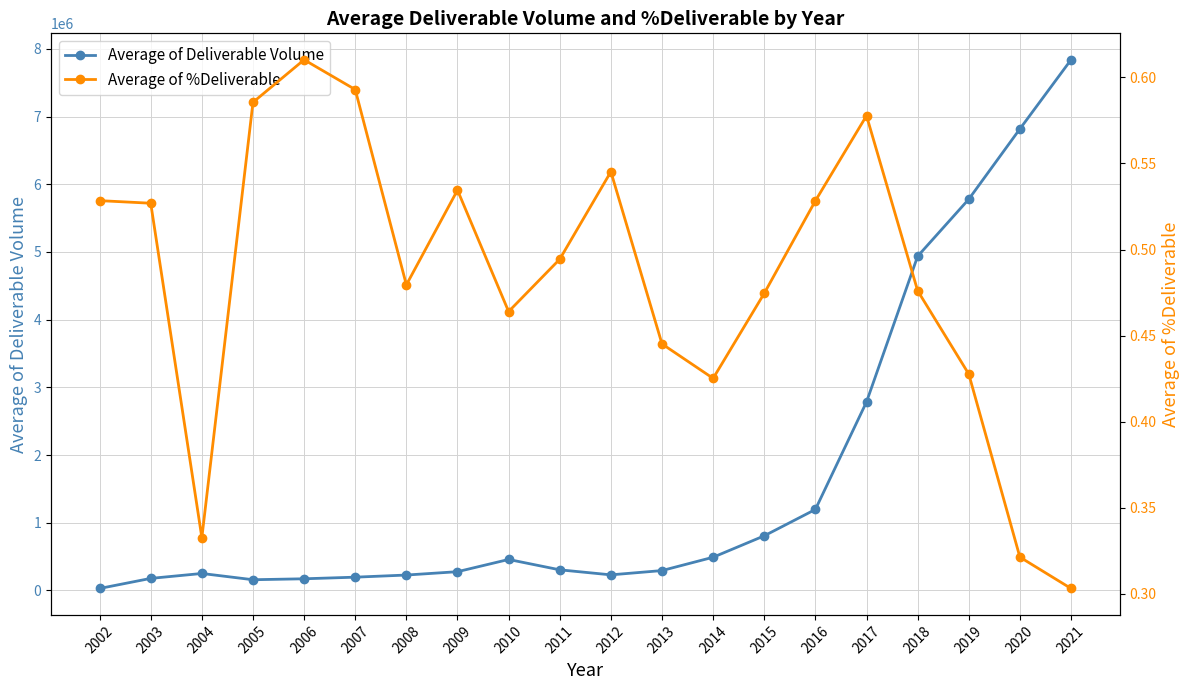

What is the difference between the maximum and minimum values in the Average of %Deliverable series?

0.3